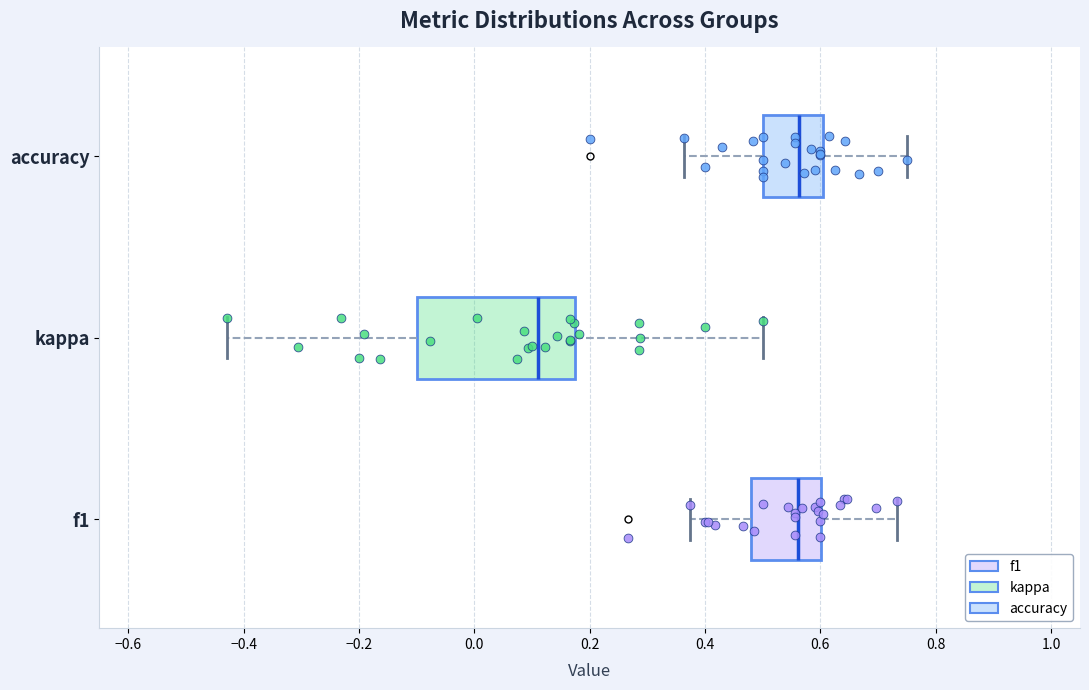

Which box has the furthest to the left median line?

kappa